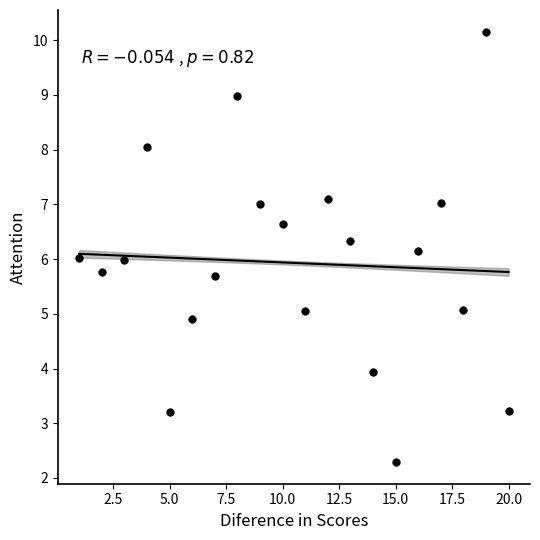

What is the range of X values (max minus min)?

19.0